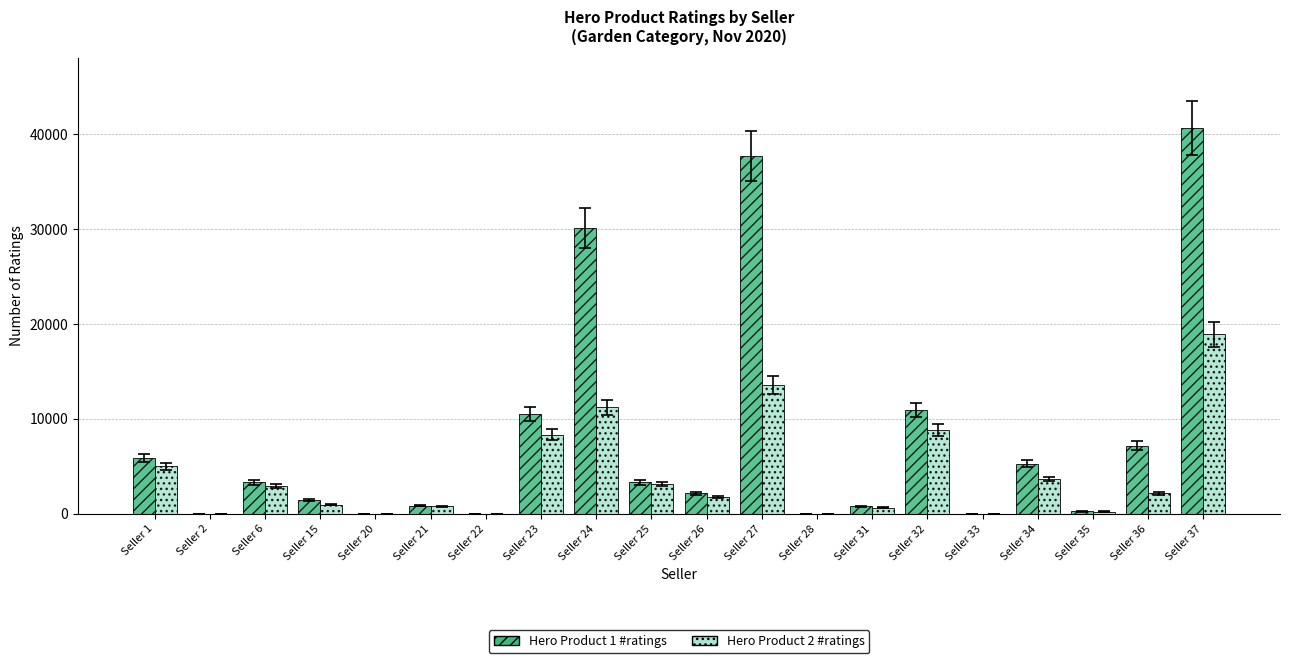

Is the value of Hero Product 2 #ratings at Seller 2 greater than the value of Hero Product 1 #ratings at Seller 37?

No